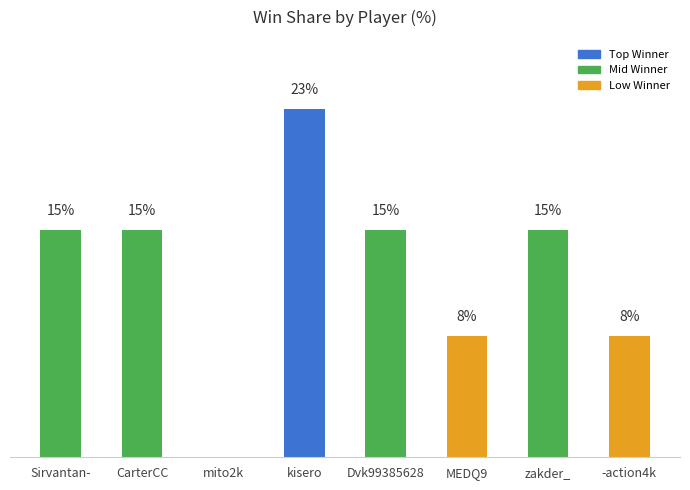

At which category does the chart reach its peak across all series?

kisero